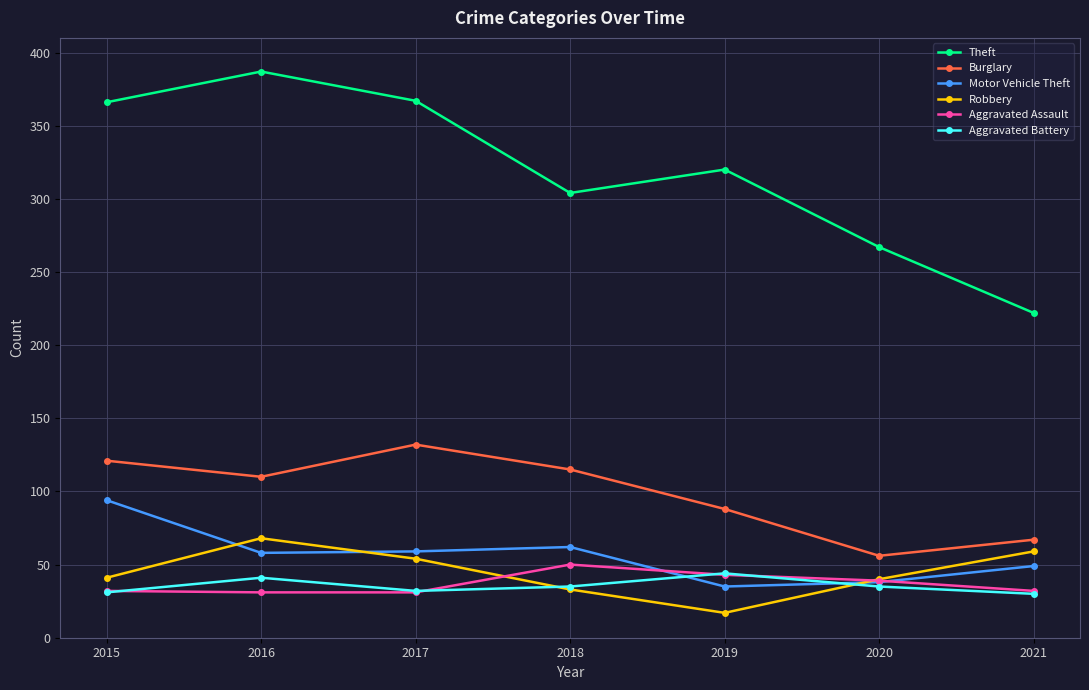

Which series has the largest total across all categories?

Theft